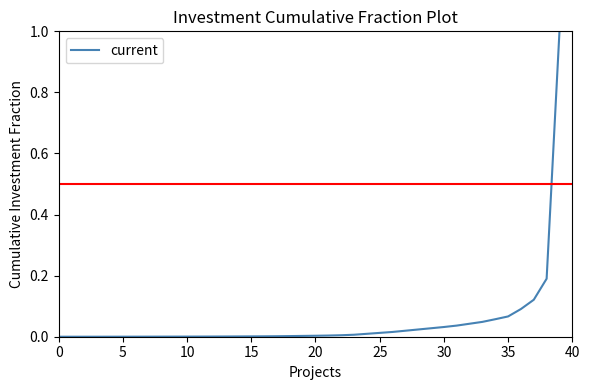

What is the maximum value shown in the chart?

1.0